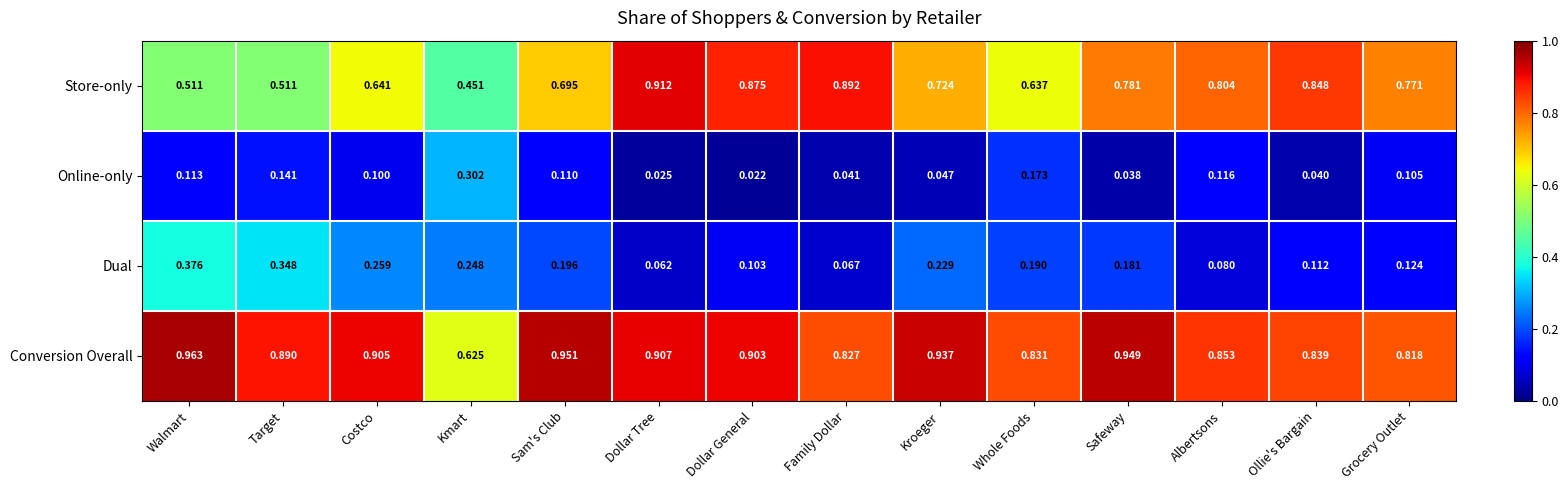

Is the value of Online-only at Sam's Club greater than the value of Conversion Overall at Costco?

No